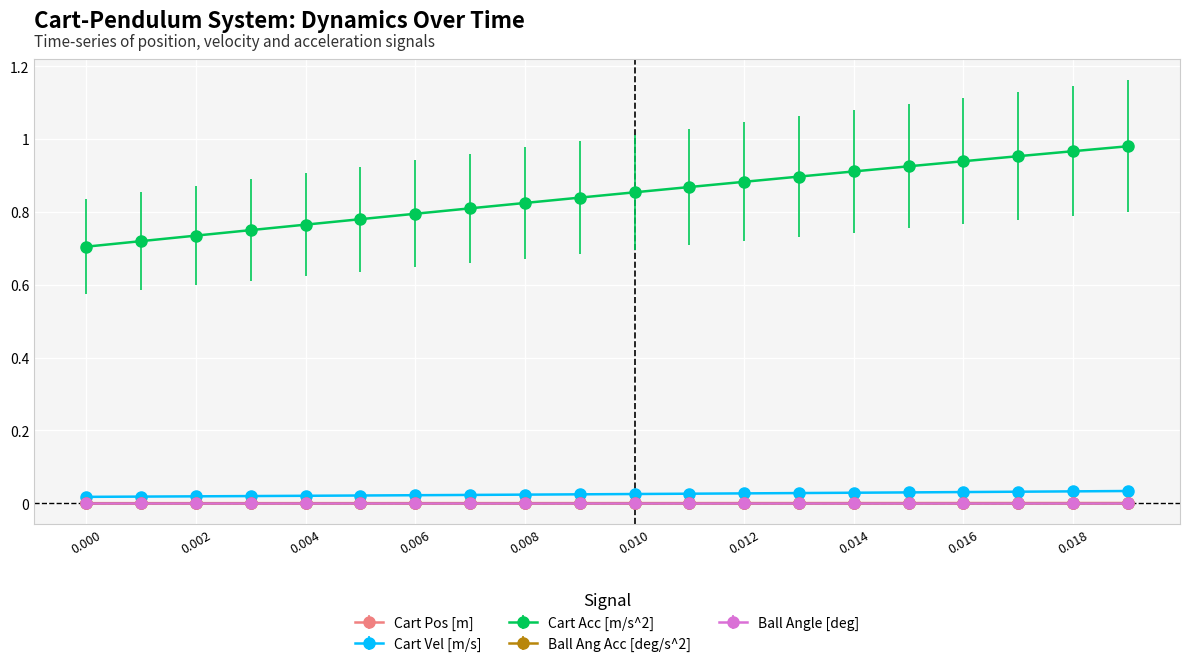

Is this an area chart (filled region under the line)?

No